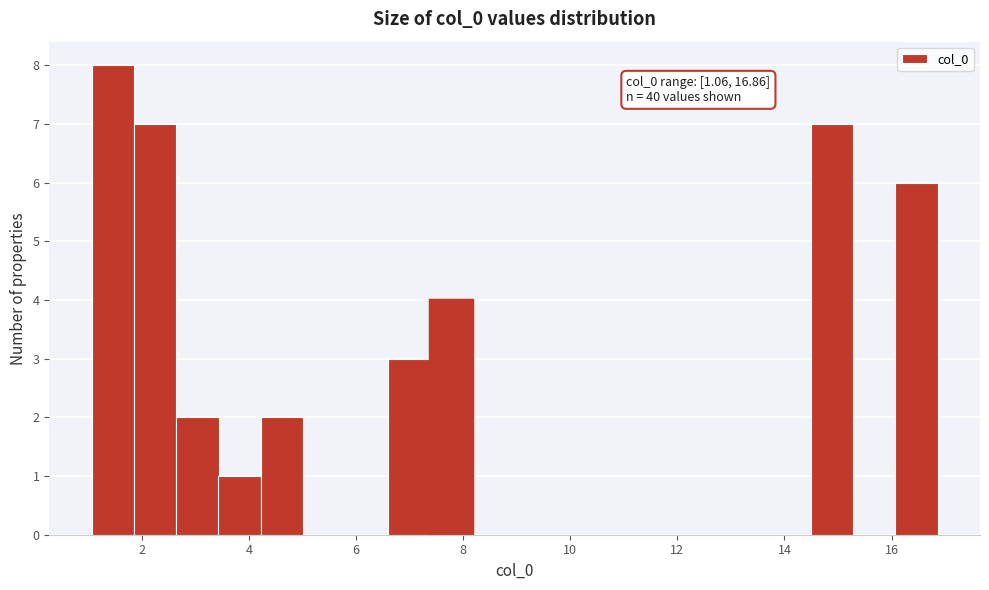

Read against the x-axis, roughly where is the centre of the tallest bar?

1.4